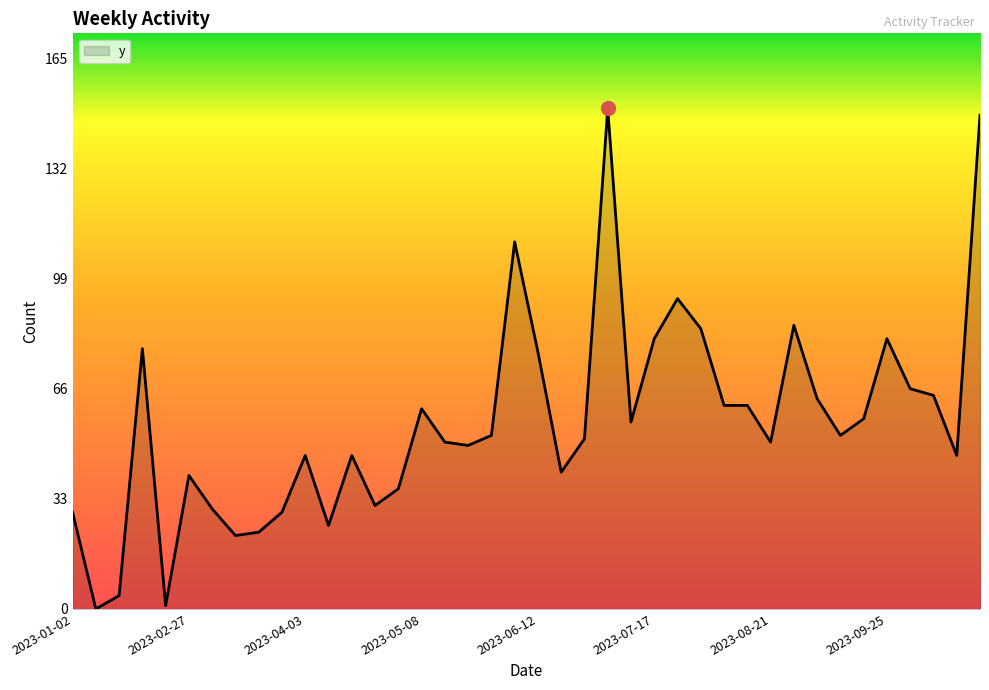

What is the difference between the maximum and minimum values?

150